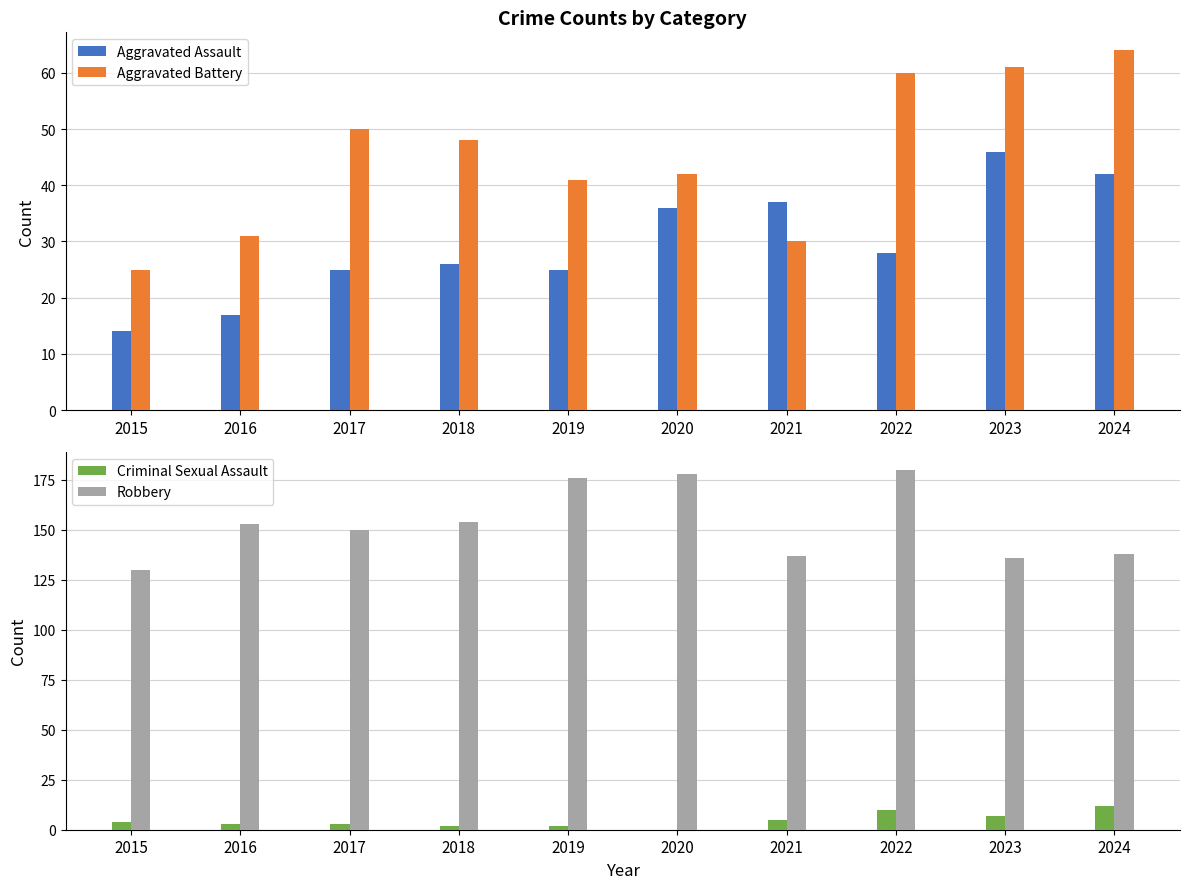

What is the minimum value for Aggravated Assault?

14